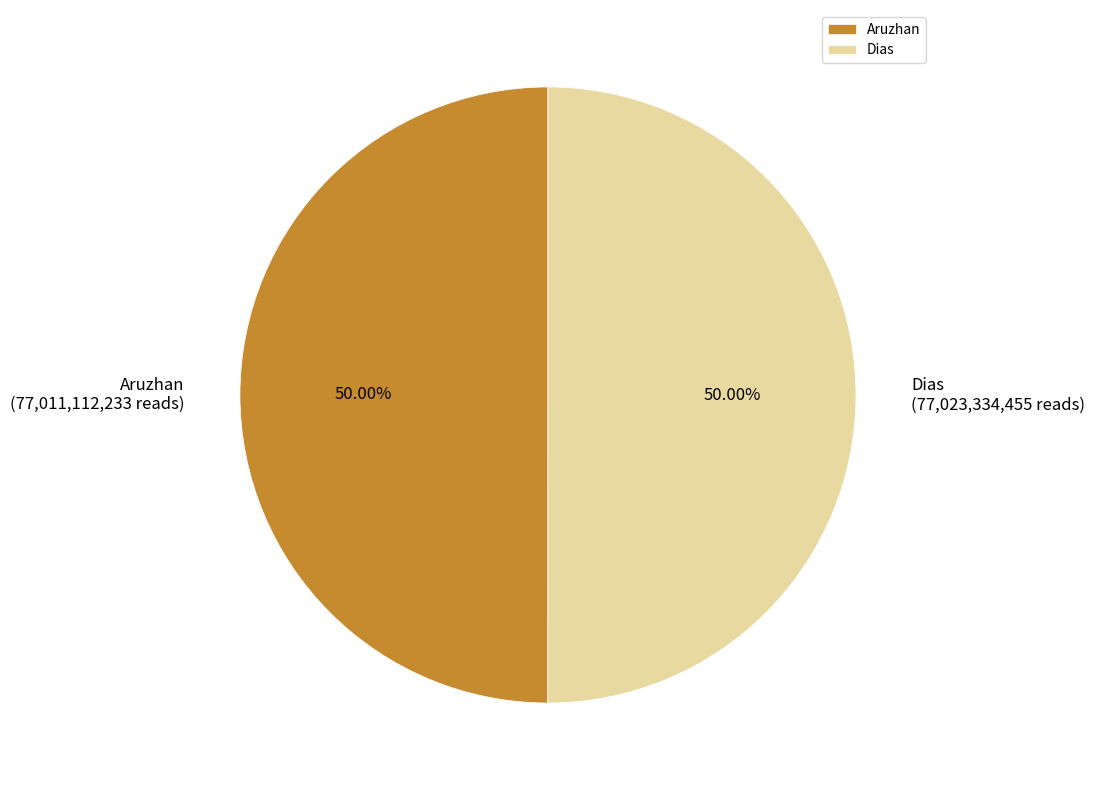

Count the number of slices in the pie.

2